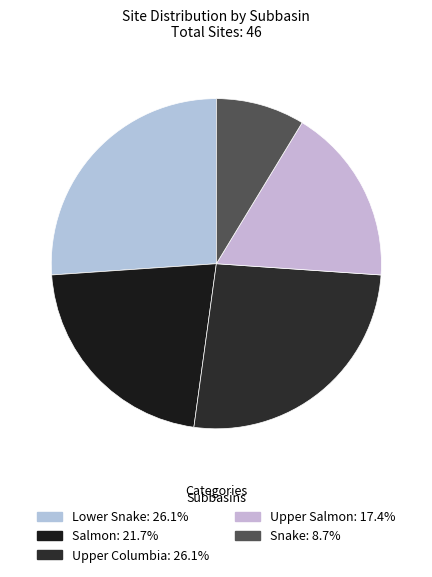

To the nearest percent, what portion does Salmon represent?

22%